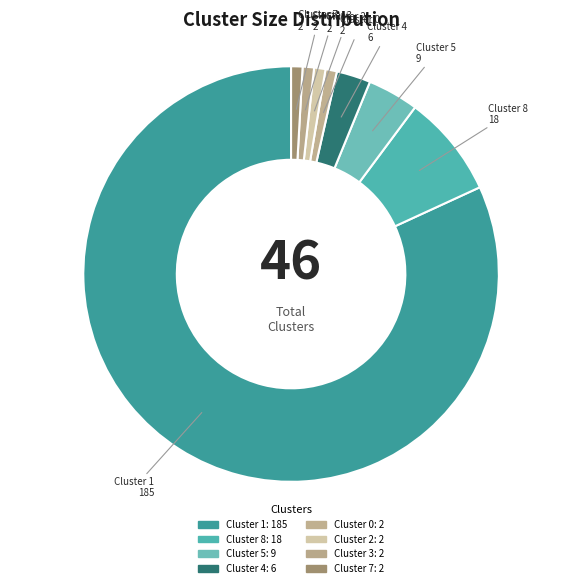

Count the number of slices in the pie.

8